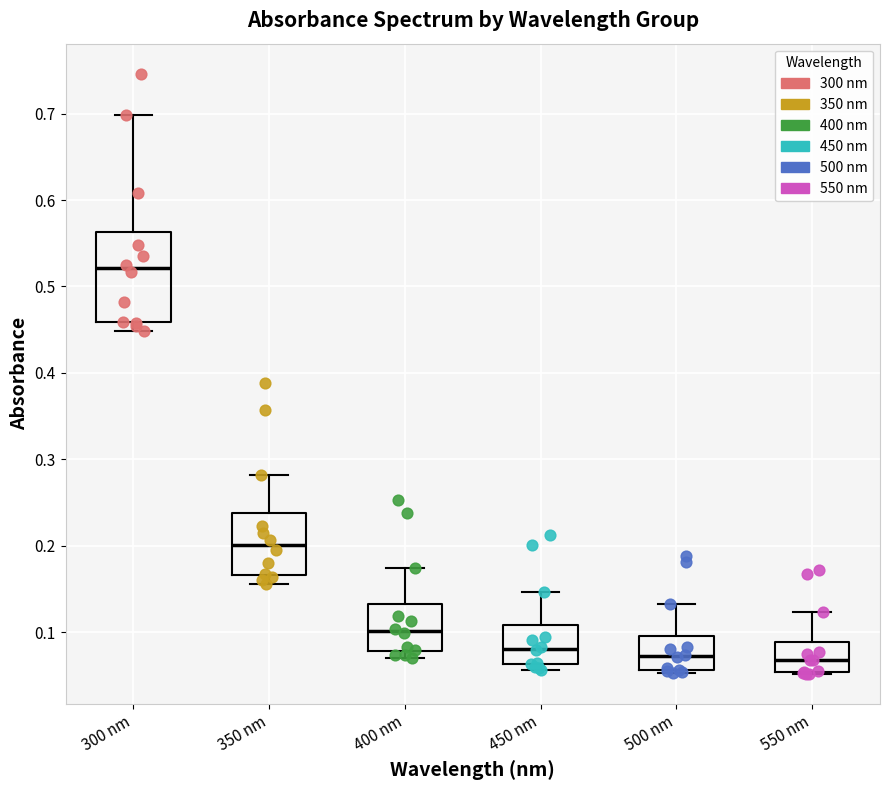

Reading left to right, read every box against the y-axis: the position of its median line, the range the box covers, and the ends of its whiskers. The values are not printed on the chart, so give them approximately, as read against the axis.

300 nm: median 0.52, box 0.46 to 0.56, whiskers 0.45 to 0.70
350 nm: median 0.20, box 0.17 to 0.24, whiskers 0.16 to 0.28
400 nm: median 0.10, box 0.08 to 0.13, whiskers 0.07 to 0.17
450 nm: median 0.08, box 0.06 to 0.11, whiskers 0.06 (just below the box's lower edge) to 0.15
500 nm: median 0.07, box 0.06 to 0.10, whiskers 0.05 to 0.13
550 nm: median 0.07, box 0.05 to 0.09, whiskers 0.05 to 0.12